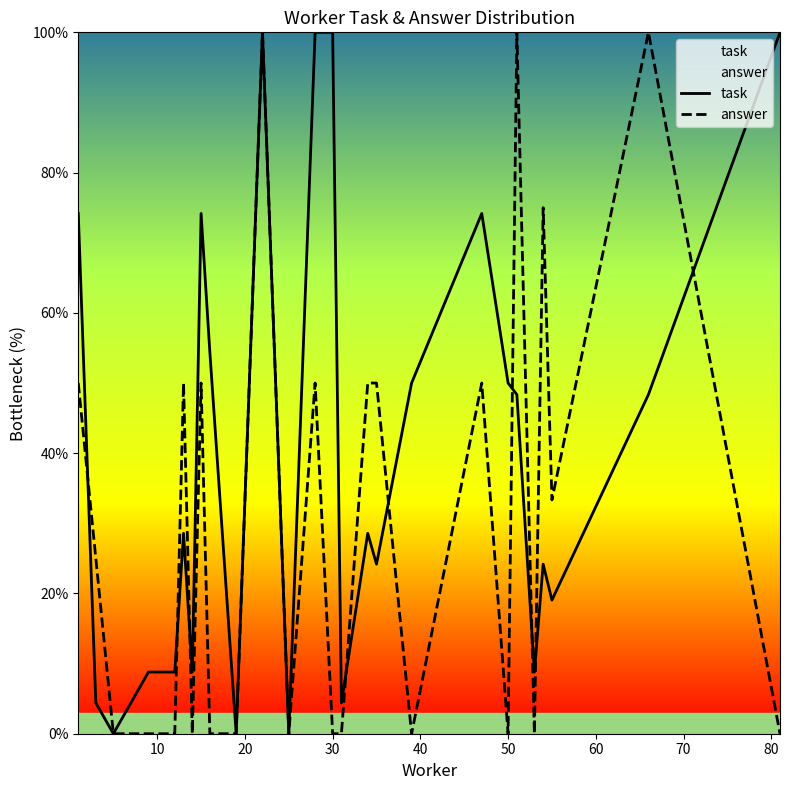

At 30, list the series in order from smallest to largest.

answer, task